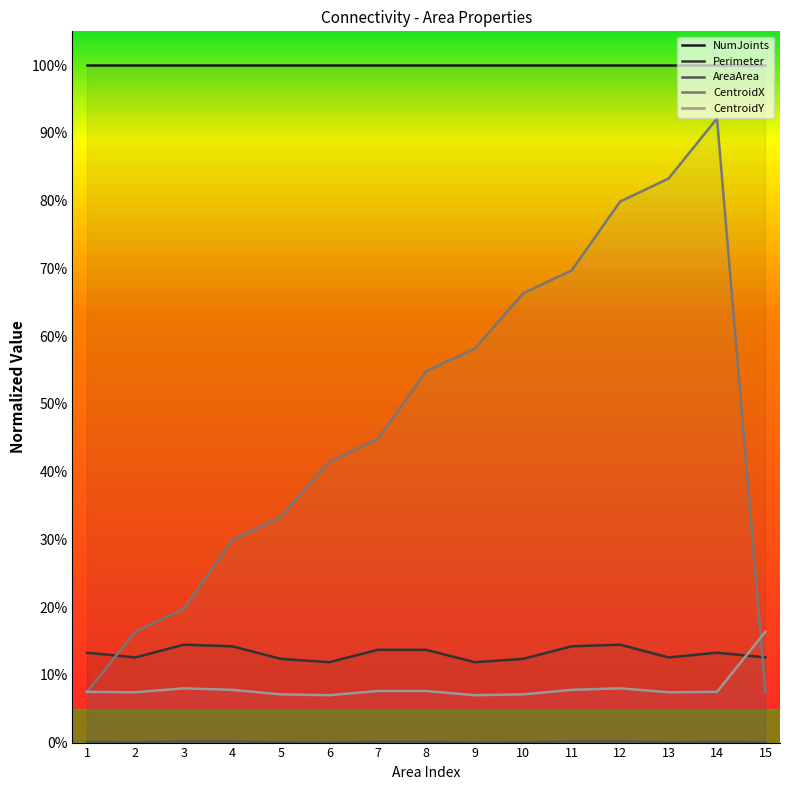

After their last crossing, which series has the higher values: Perimeter or CentroidY?

CentroidY